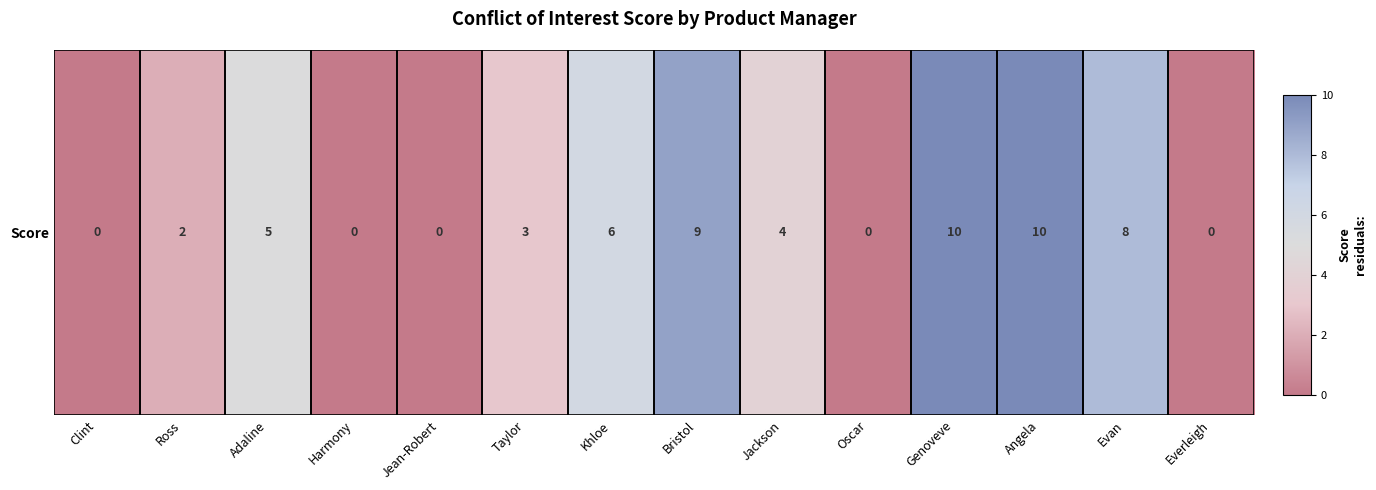

How many values are between 0 and 8?

11